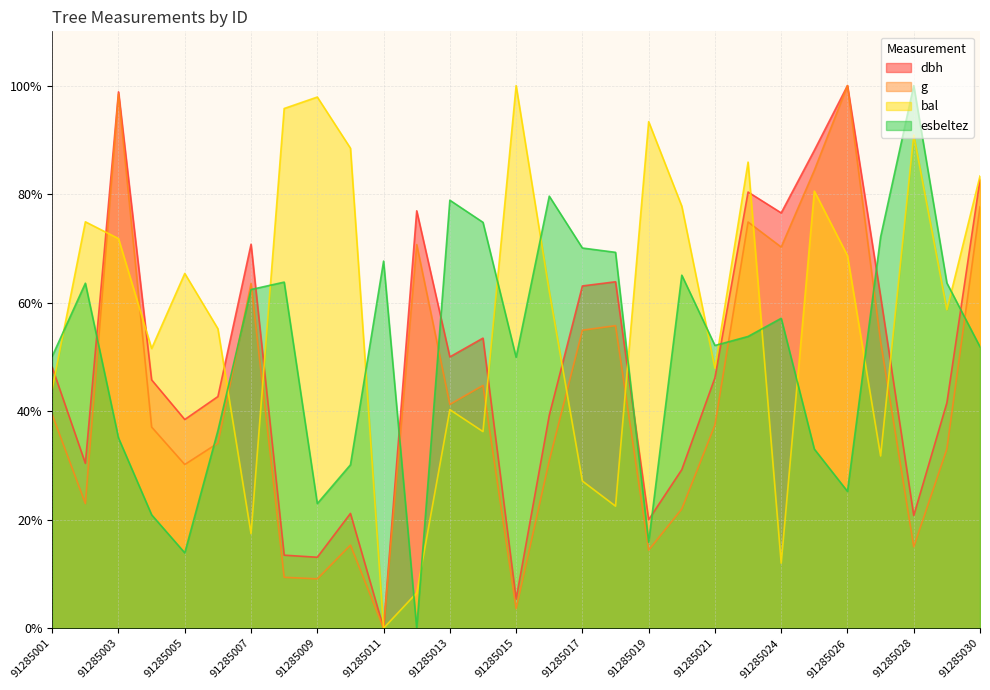

At which label does dbh reach its peak?

91285026